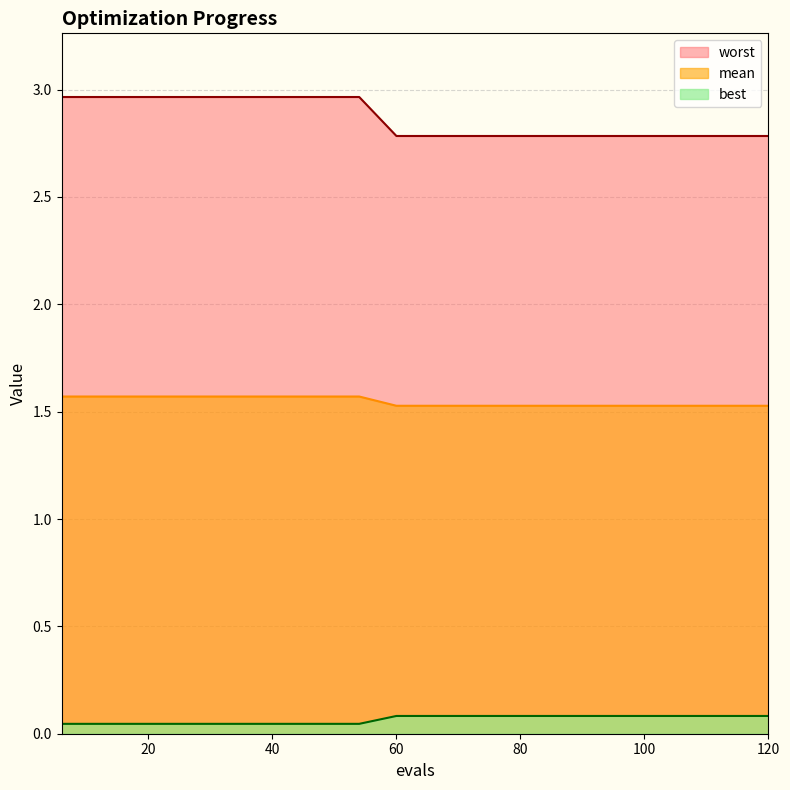

What is the lowest value of the worst series?

2.8